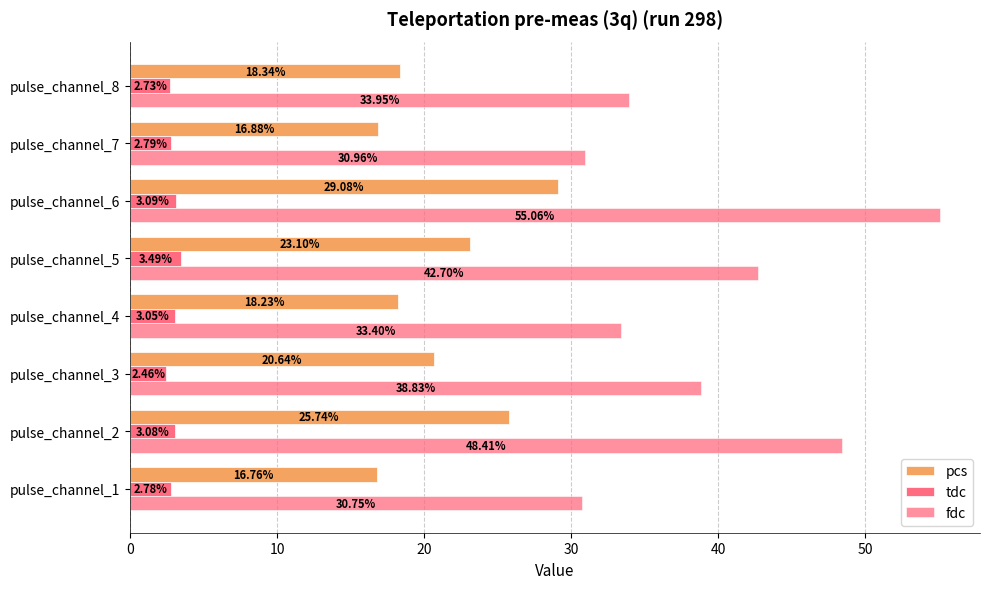

How many data points in tdc are above 3?

4